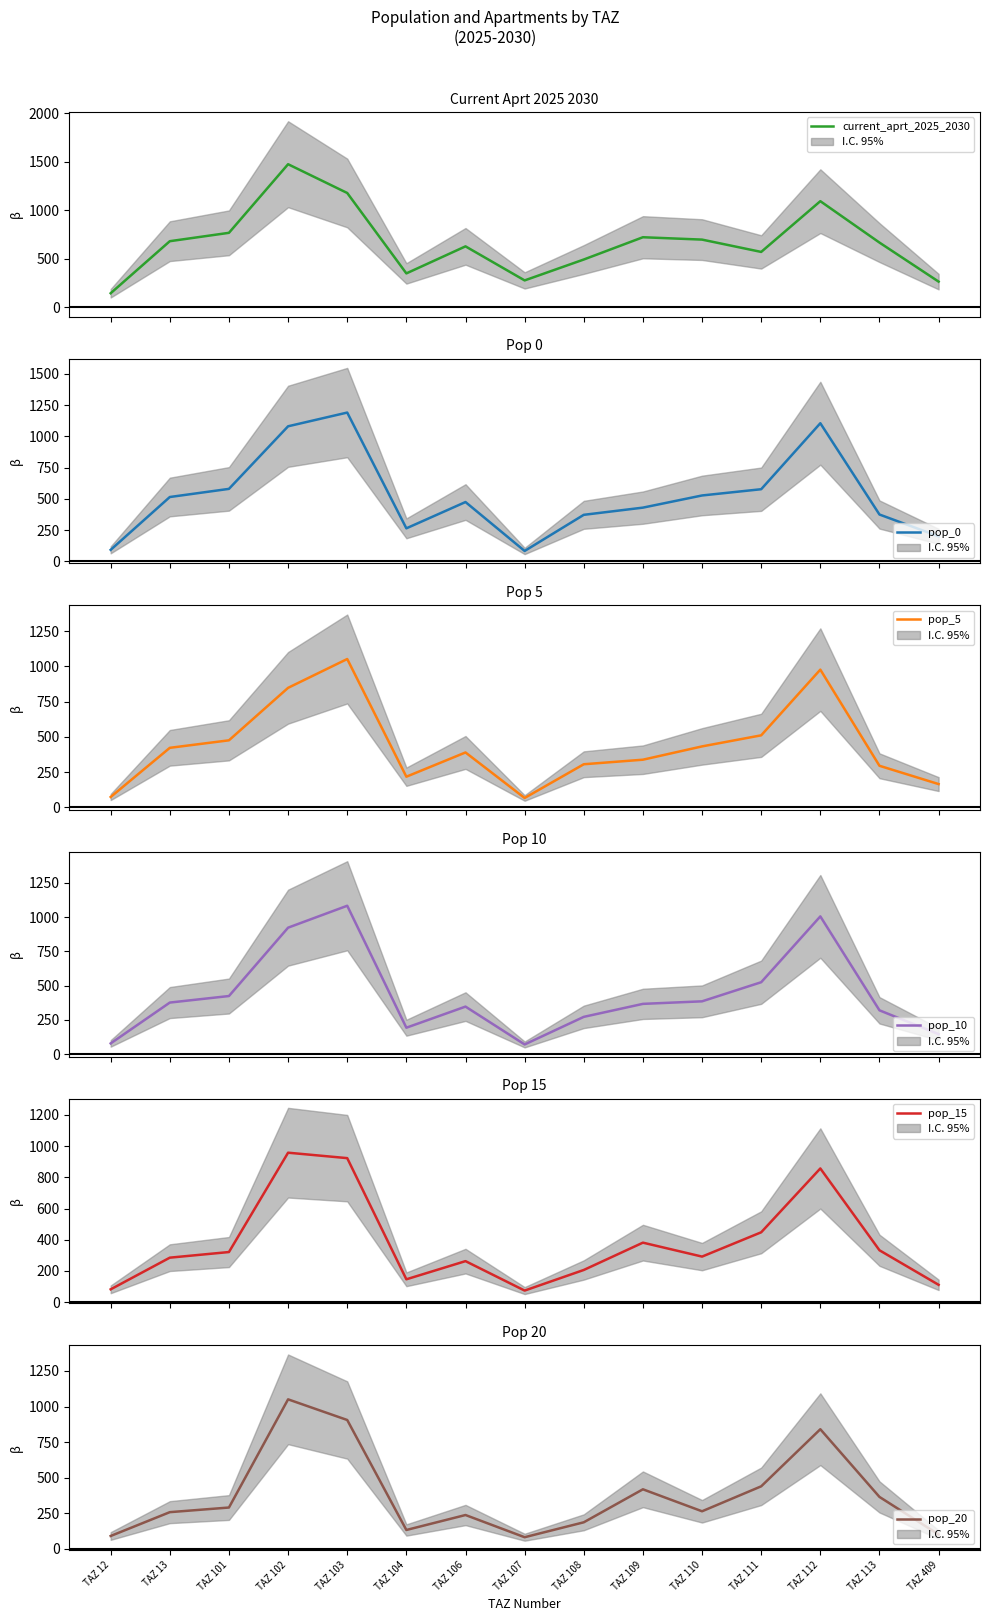

What is the value of the pop_0 point at the 14th from the left?

375.4